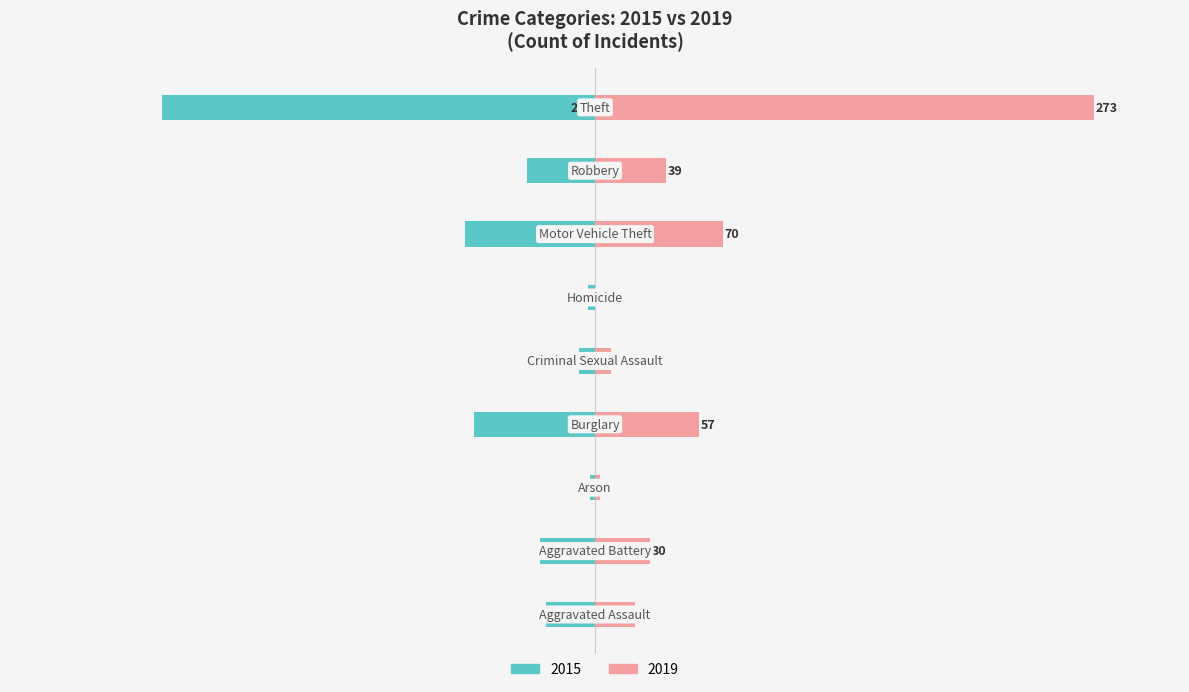

What is the sum of the 2019 values at Arson and Theft?

276